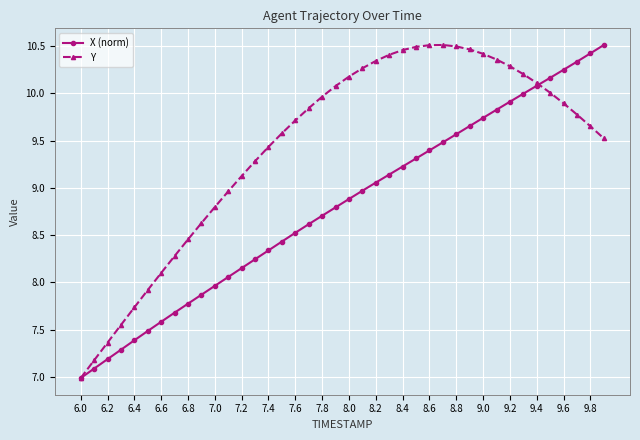

What is the minimum value shown in the chart?

7.0